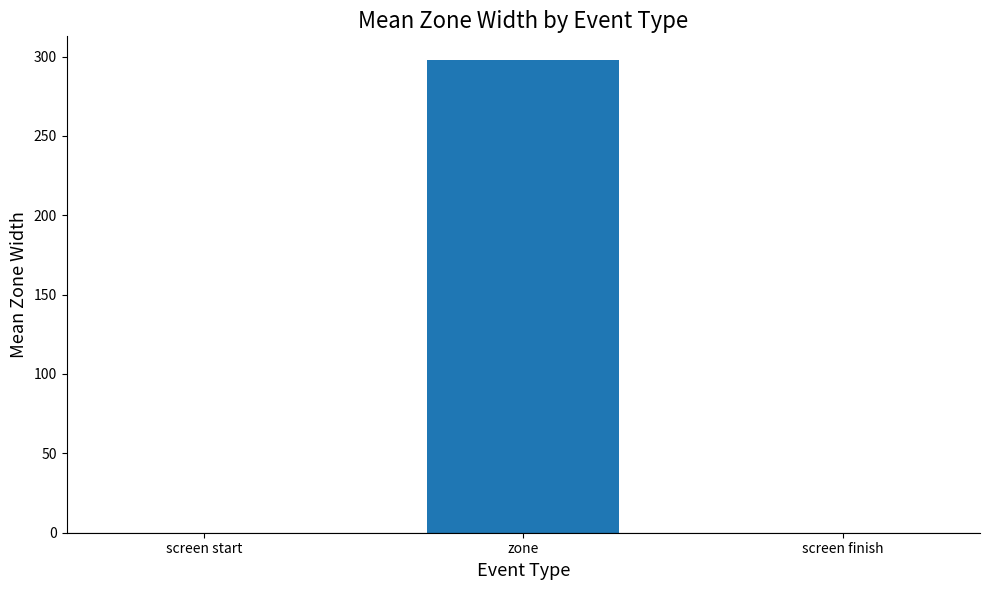

Reading left to right, extract all data points from this chart.

screen start=0.0	zone=297.8	screen finish=0.0